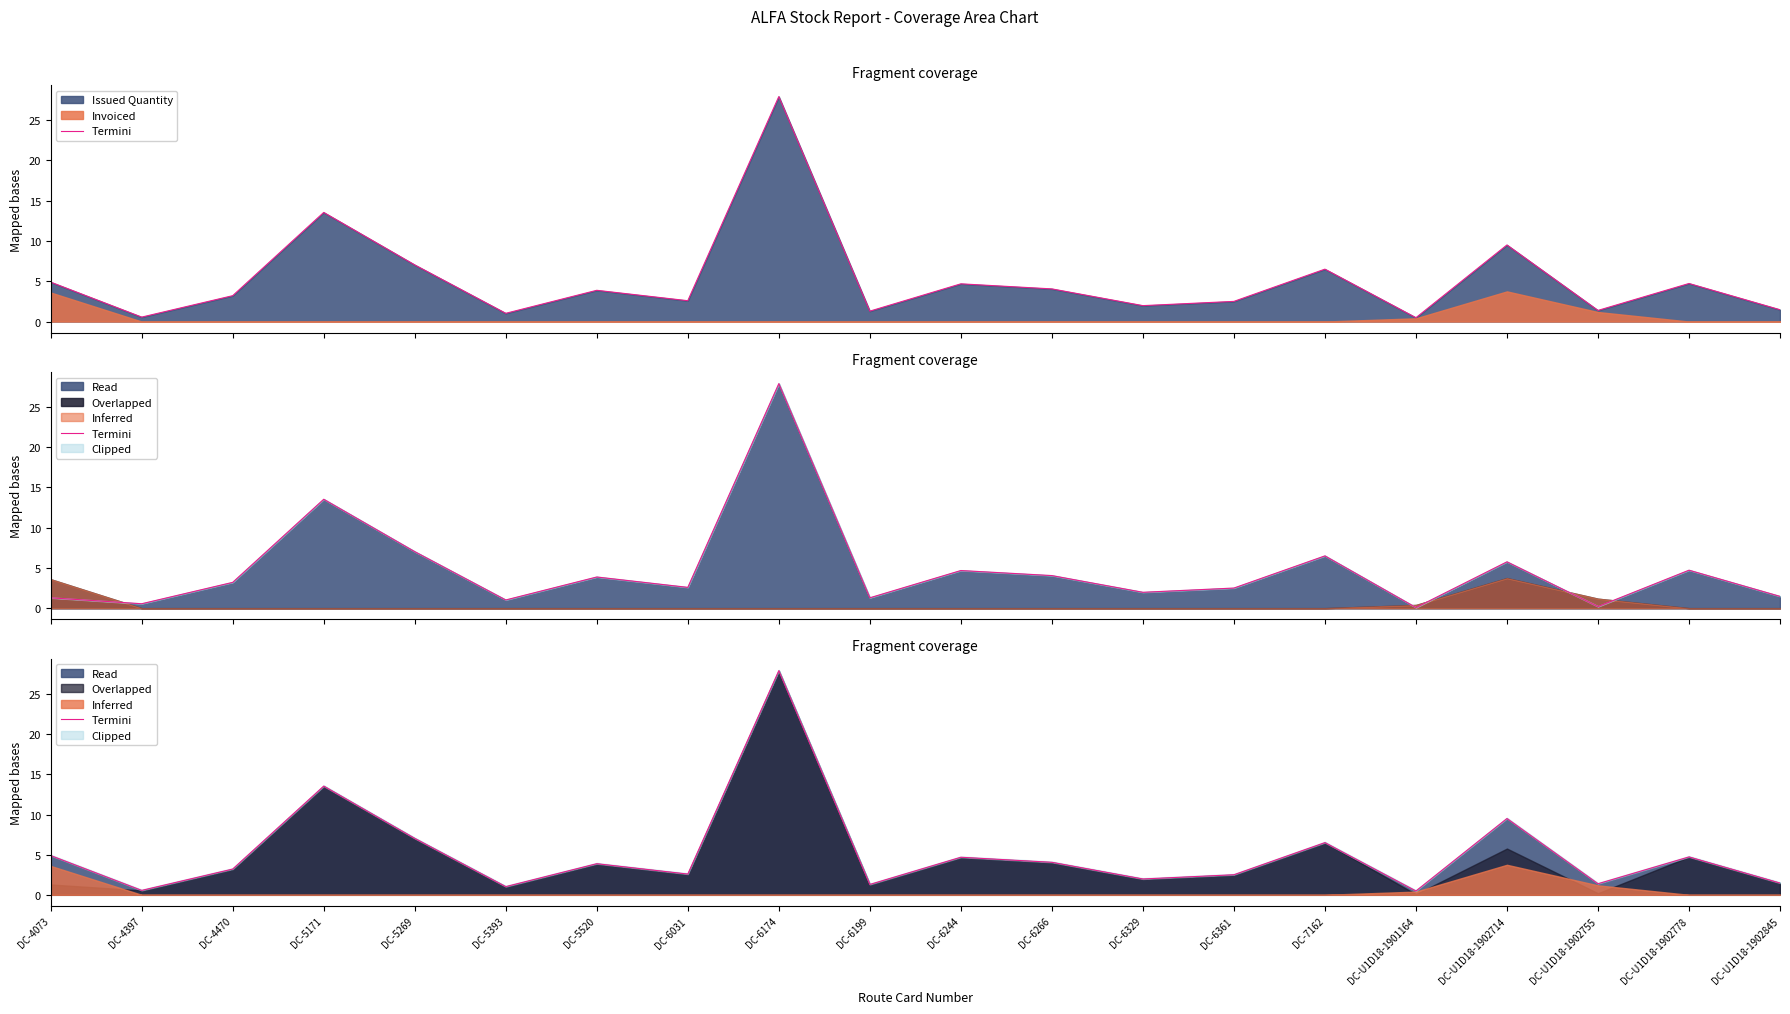

What is the difference between the second highest and second lowest values?

13.0